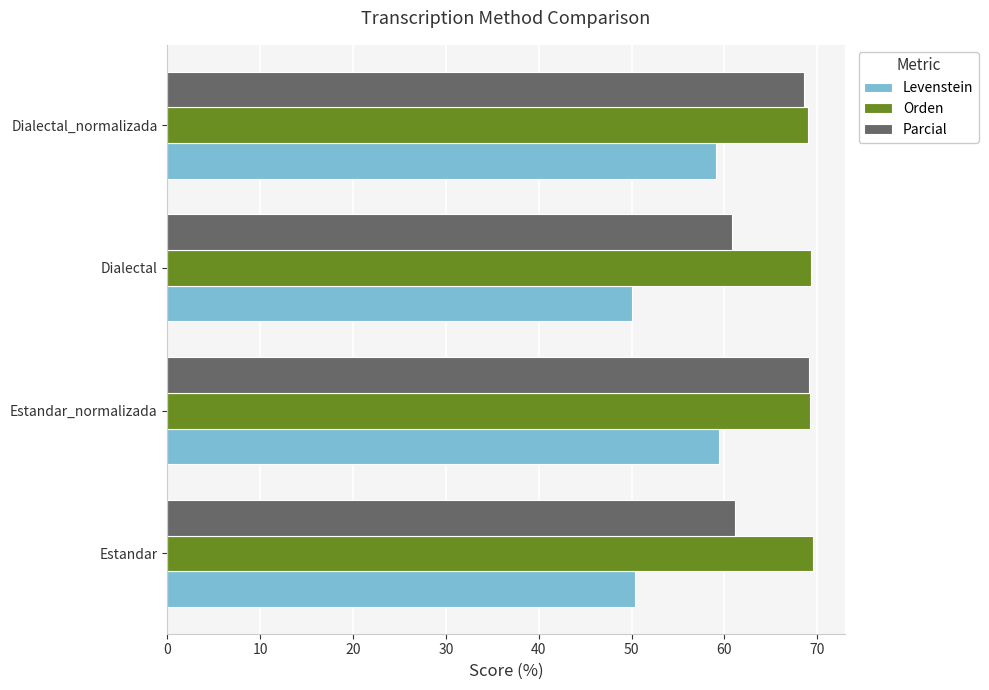

Between Estandar and Dialectal_normalizada, which series saw the biggest shift?

Levenstein